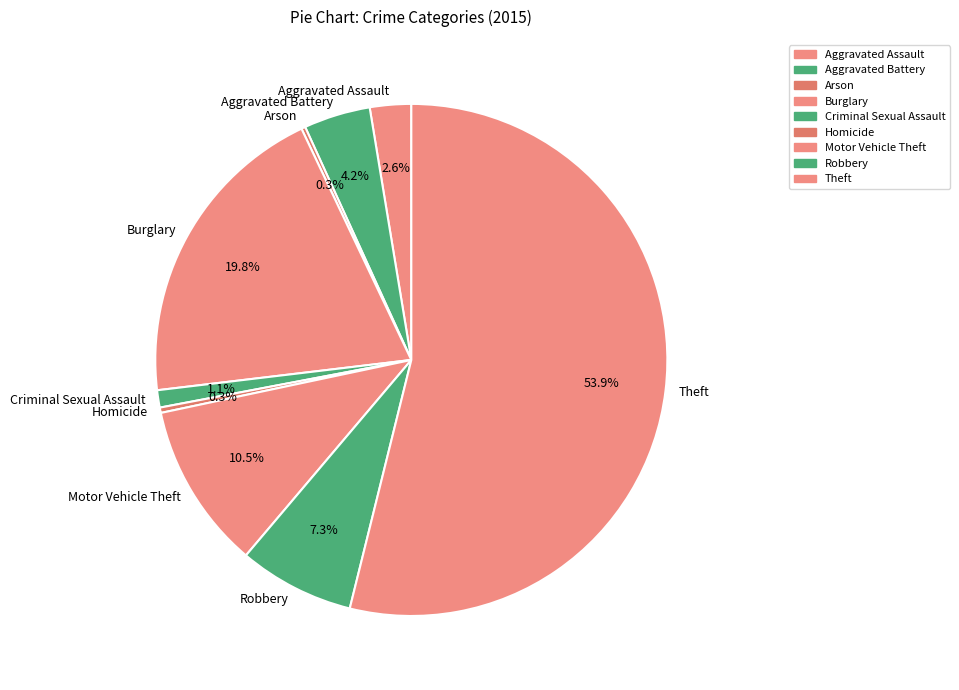

What portion of the pie excludes Burglary?

80.2%